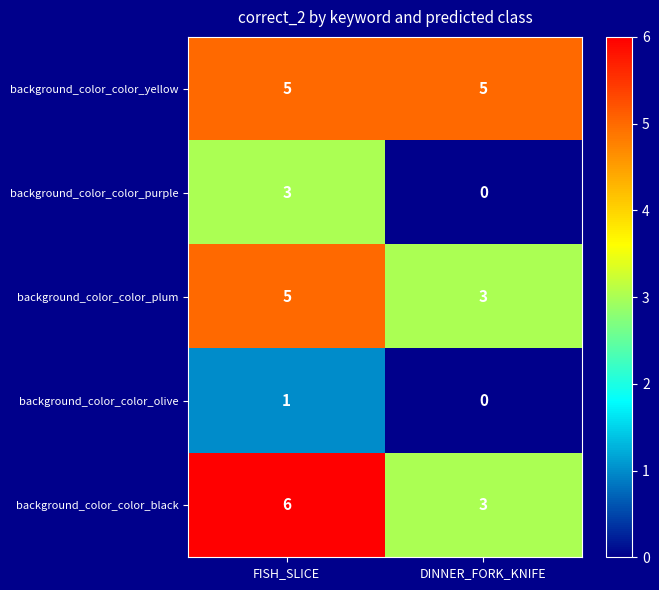

What is the sum of all background_color_color_yellow values?

10